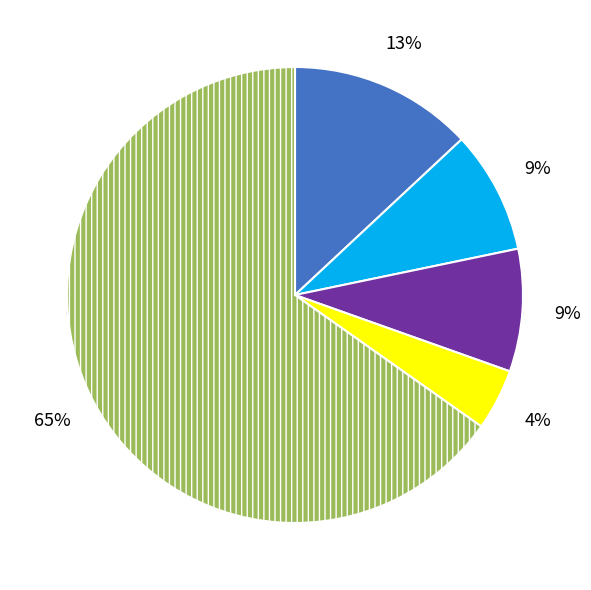

To the nearest percent, what is the difference between the largest and smallest slice percentages?

61%